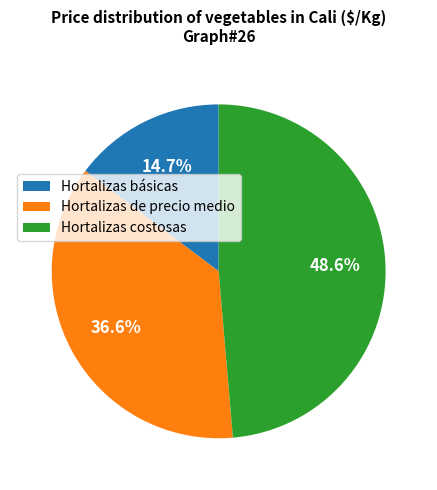

Does any single category account for the majority?

No